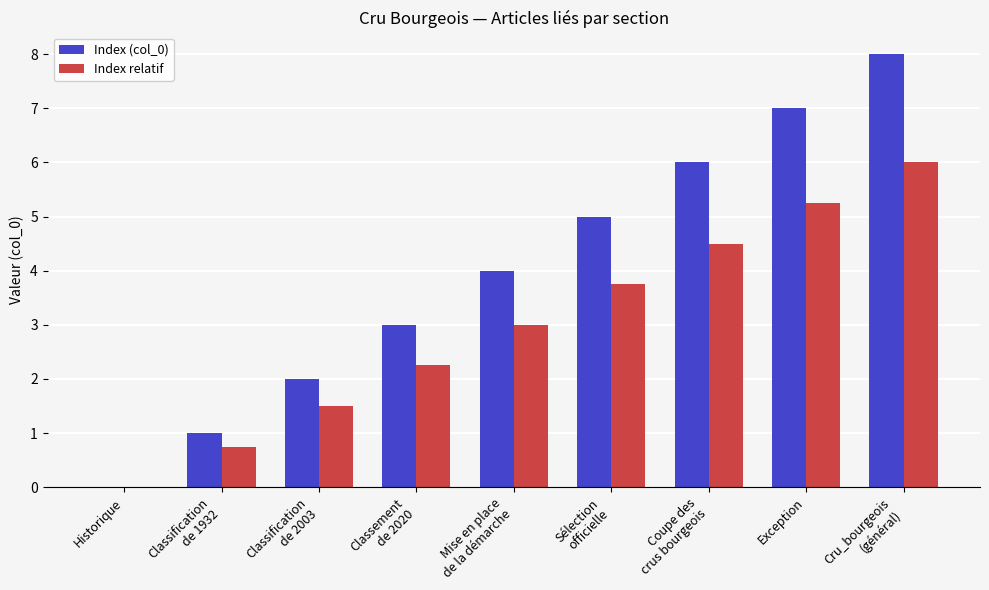

How many groups of bars are there?

9